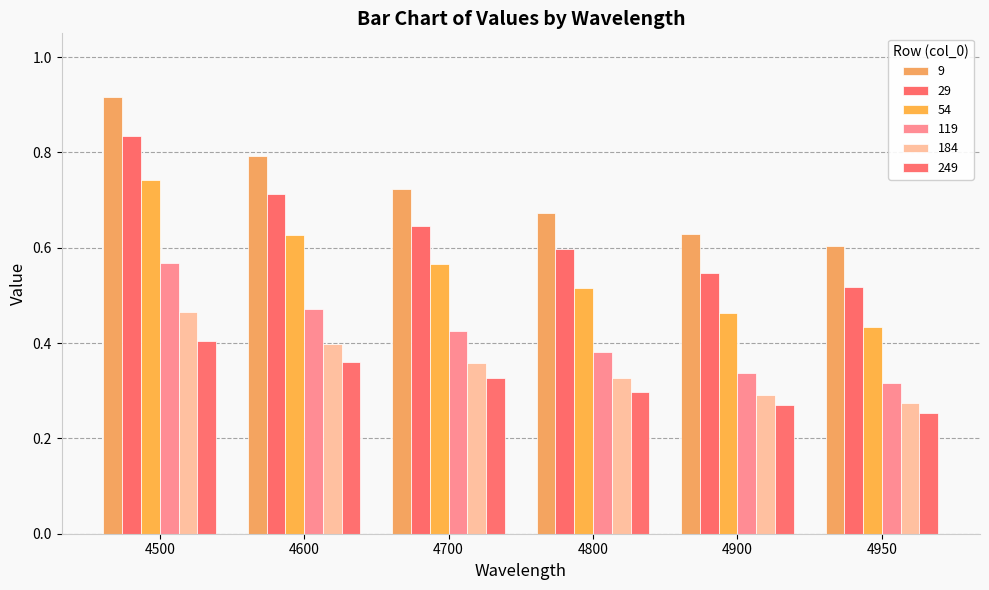

Reading right to left, transcribe all the data shown in this chart.

9: 4950=0.6	4900=0.6	4800=0.7	4700=0.7	4600=0.8	4500=0.9
29: 4950=0.5	4900=0.5	4800=0.6	4700=0.6	4600=0.7	4500=0.8
54: 4950=0.4	4900=0.5	4800=0.5	4700=0.6	4600=0.6	4500=0.7
119: 4950=0.3	4900=0.3	4800=0.4	4700=0.4	4600=0.5	4500=0.6
184: 4950=0.3	4900=0.3	4800=0.3	4700=0.4	4600=0.4	4500=0.5
249: 4950=0.3	4900=0.3	4800=0.3	4700=0.3	4600=0.4	4500=0.4